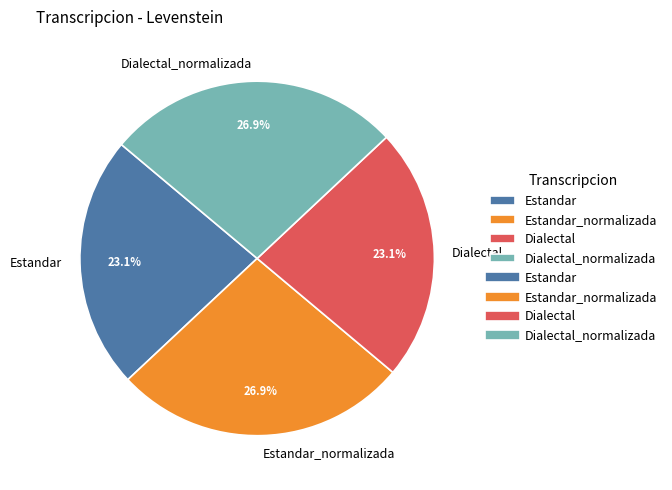

How many segments does this pie chart have?

4